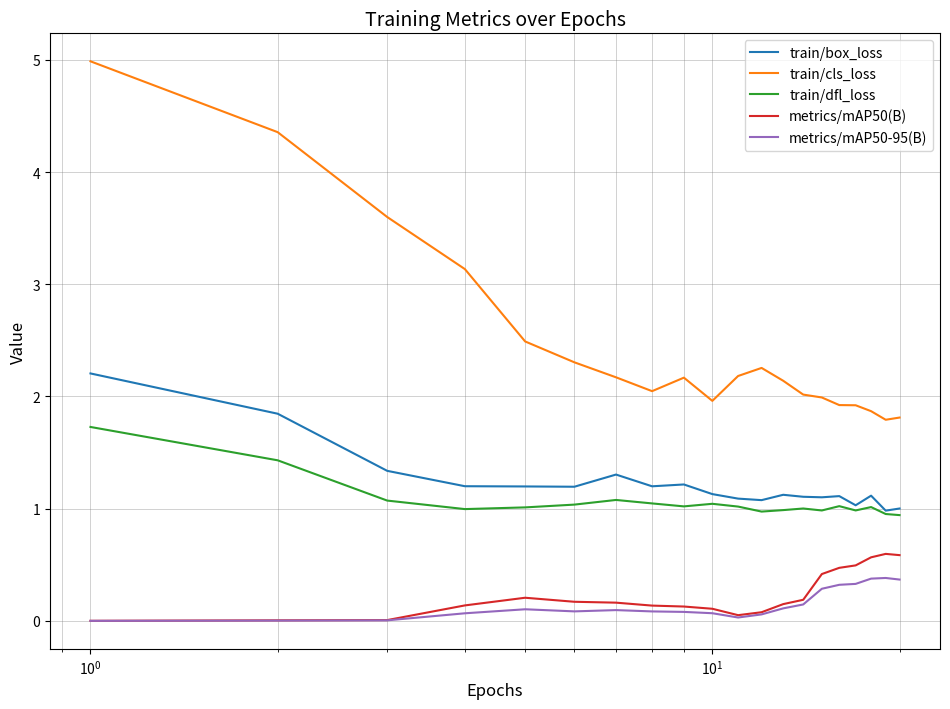

True or false: train/cls_loss and metrics/mAP50-95(B) intersect in this chart.

False